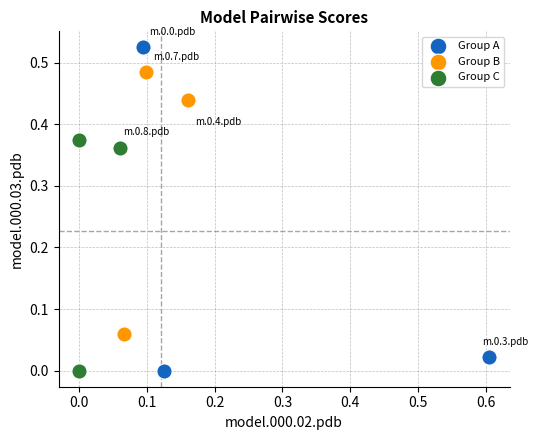

Which series contains the highest Y value?

Group A